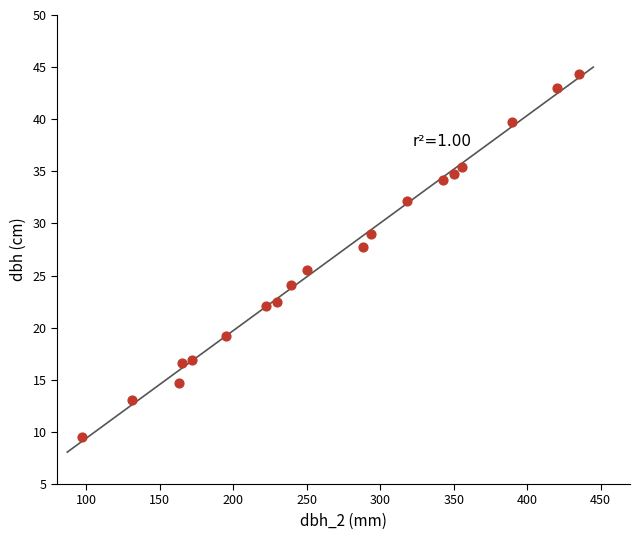

What Y value in the scatter plot is closest to 26?

25.5